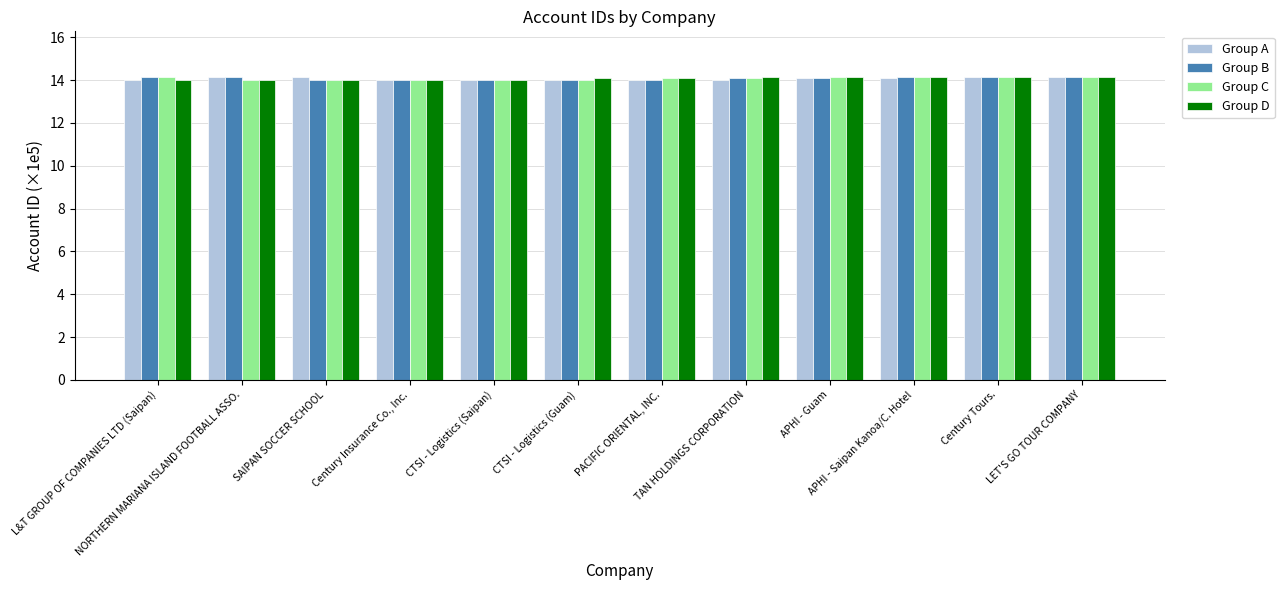

The value of Group A at CTSI - Logistics (Saipan) is 3.3. True or false?

False